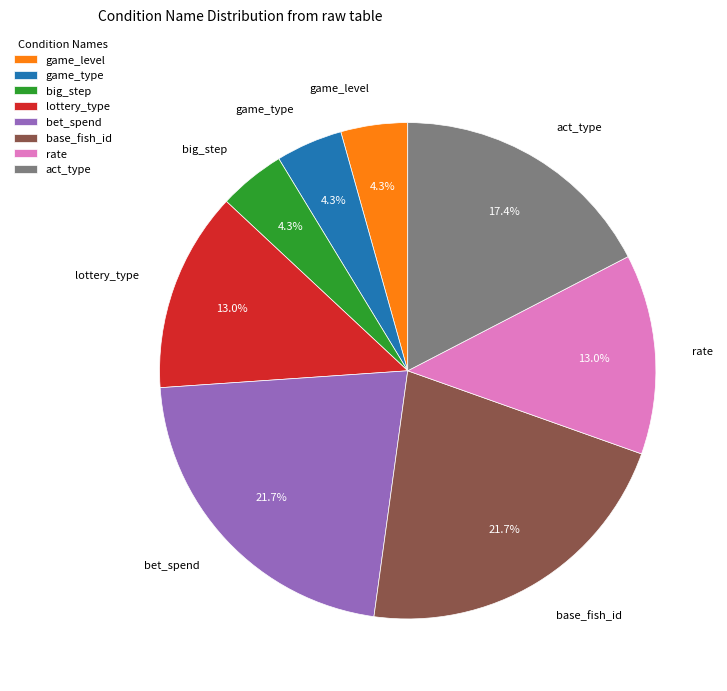

How many slices are in this pie chart?

8